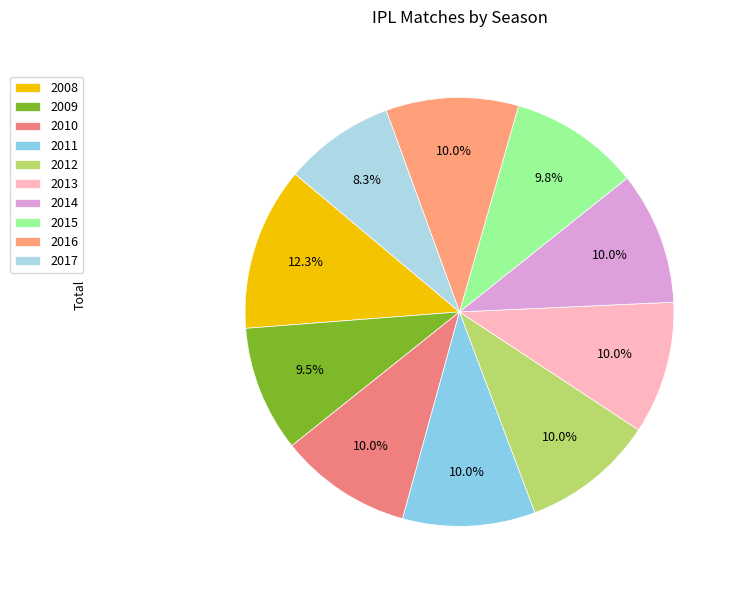

To the nearest percent, what is the average slice percentage?

10%